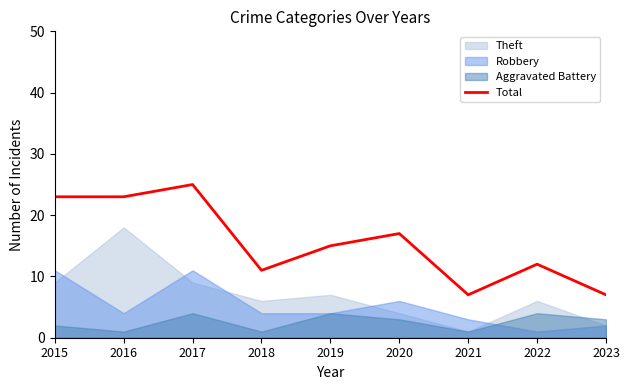

What is the sum of the values at 2020 and 2021?

24